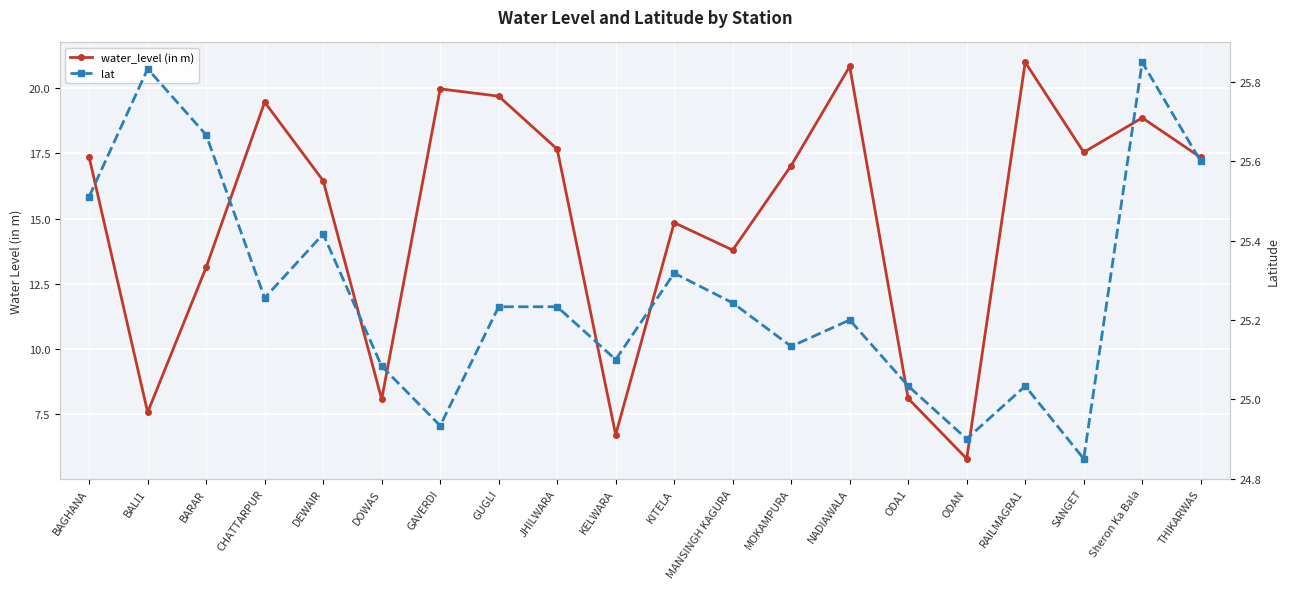

Count the number of categories in the chart.

20